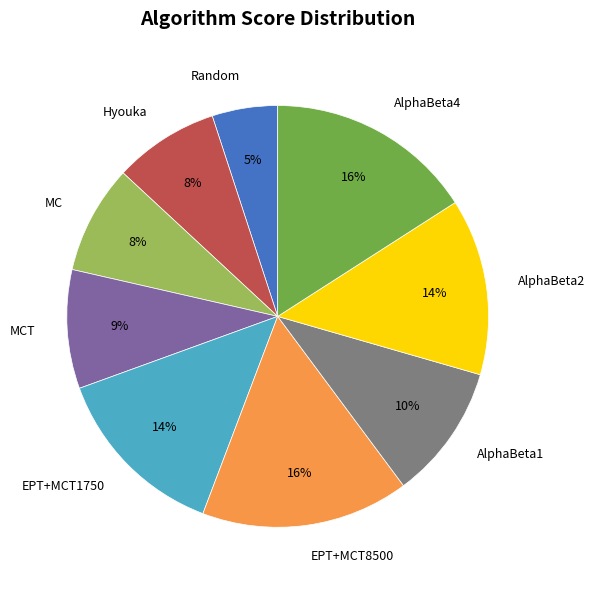

Is there a majority slice in this chart?

No